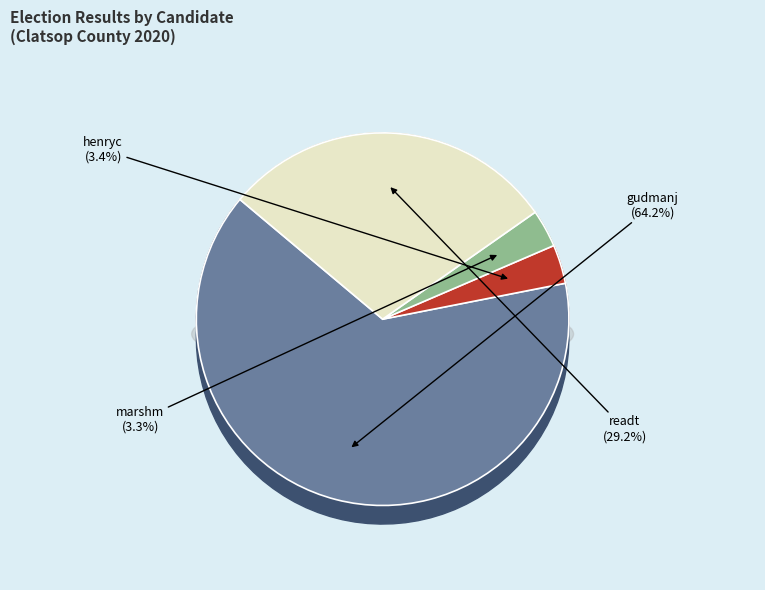

What percentage is the henryc slice, to the nearest percent?

3%